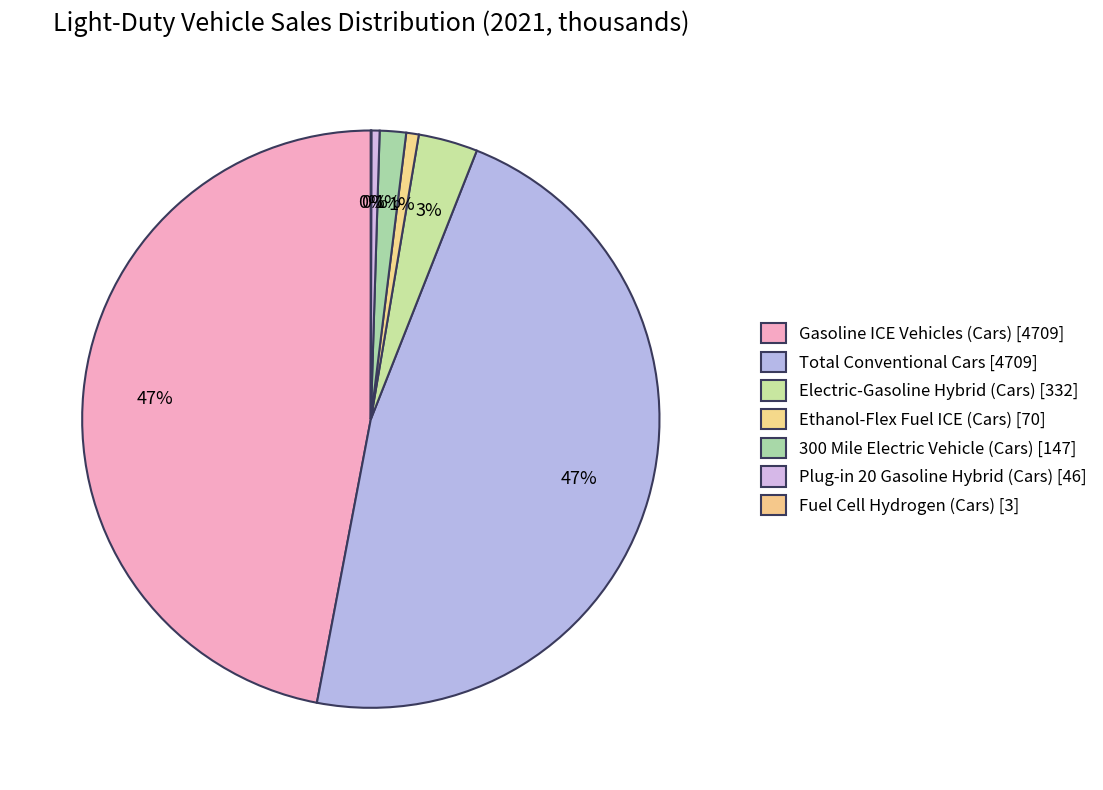

Which slice is the smallest?

Fuel Cell Hydrogen (Cars)